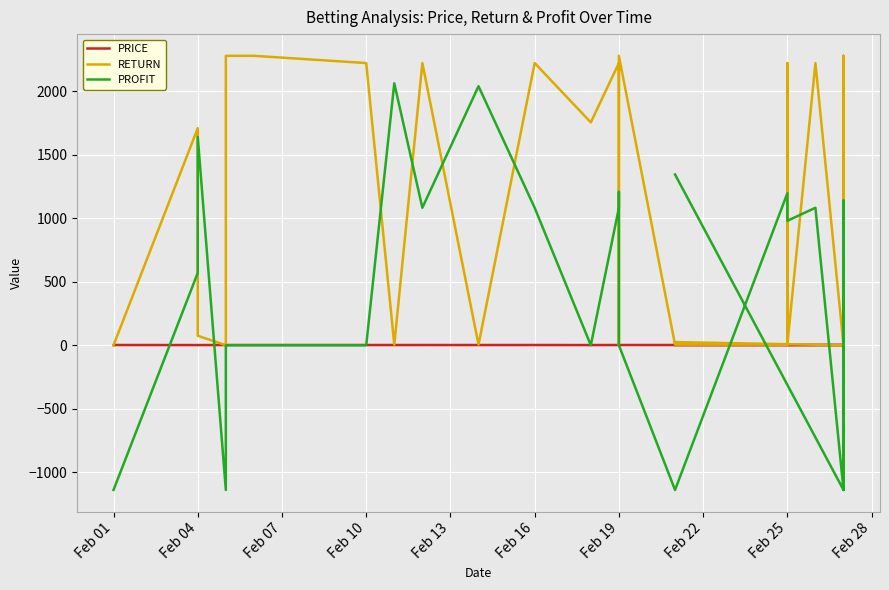

Does the chart display data point markers on the line(s)?

No